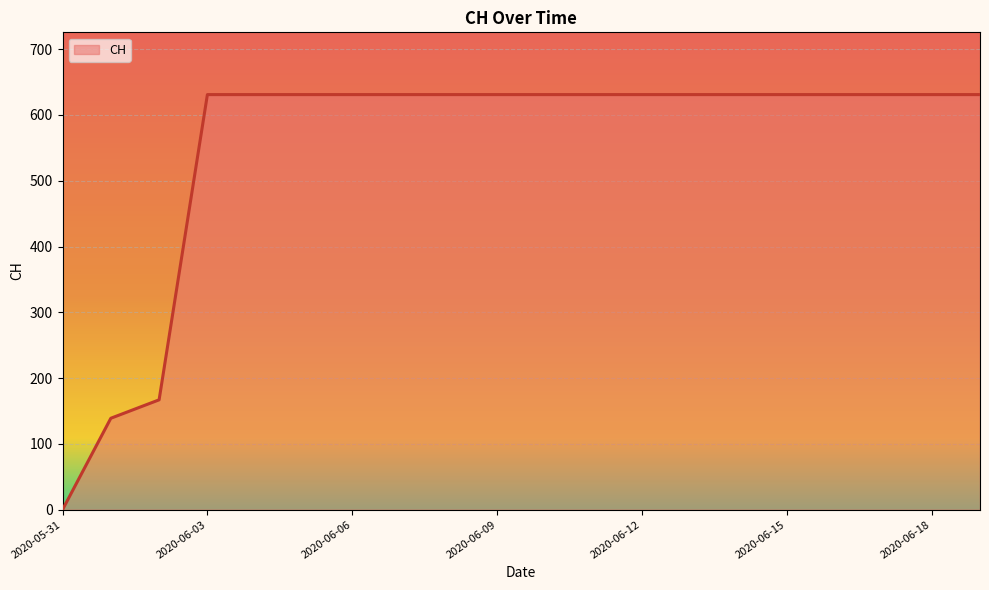

What is the greatest value displayed?

631